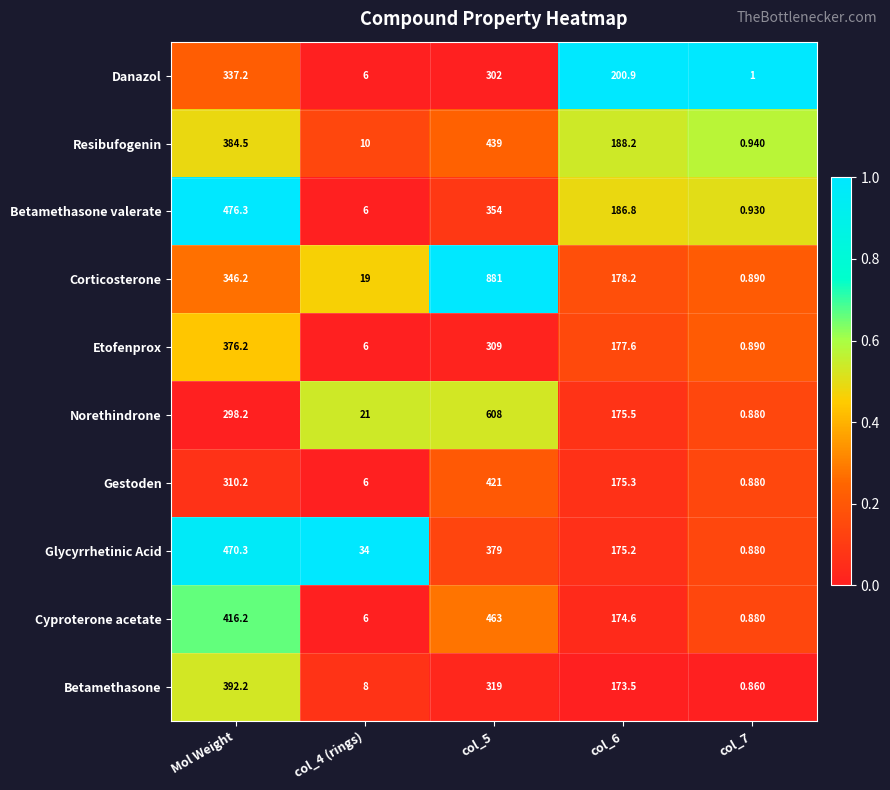

Rank the series at col_5 from lowest to highest value.

Danazol, Etofenprox, Betamethasone, Betamethasone valerate, Glycyrrhetinic Acid, Gestoden, Resibufogenin, Cyproterone acetate, Norethindrone, Corticosterone